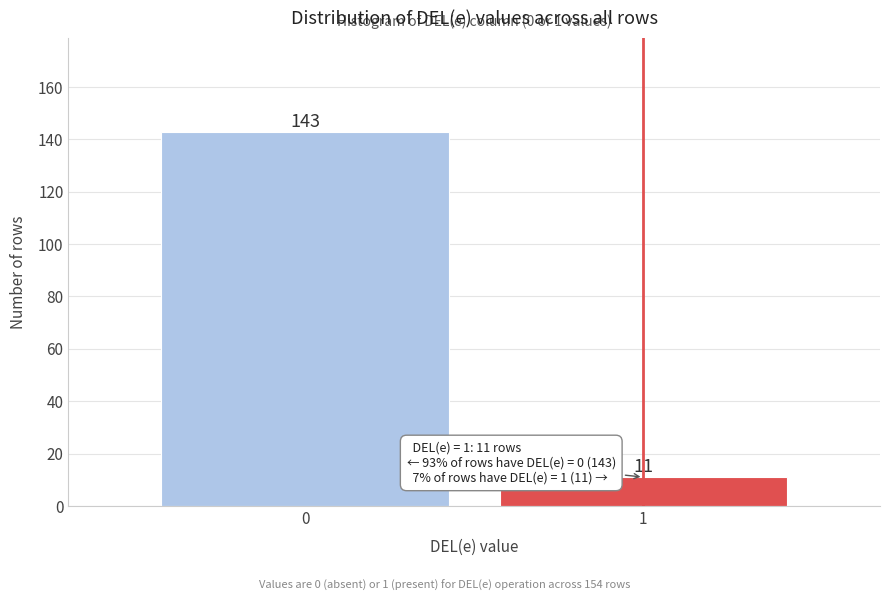

Reading right to left, what are all the values shown in this chart?

1=11	0=143